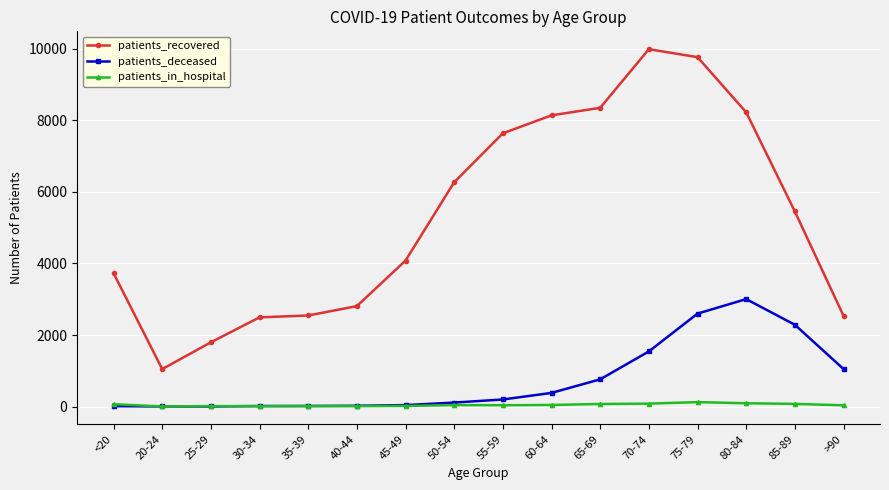

Does the chart display data point markers on the line(s)?

Yes